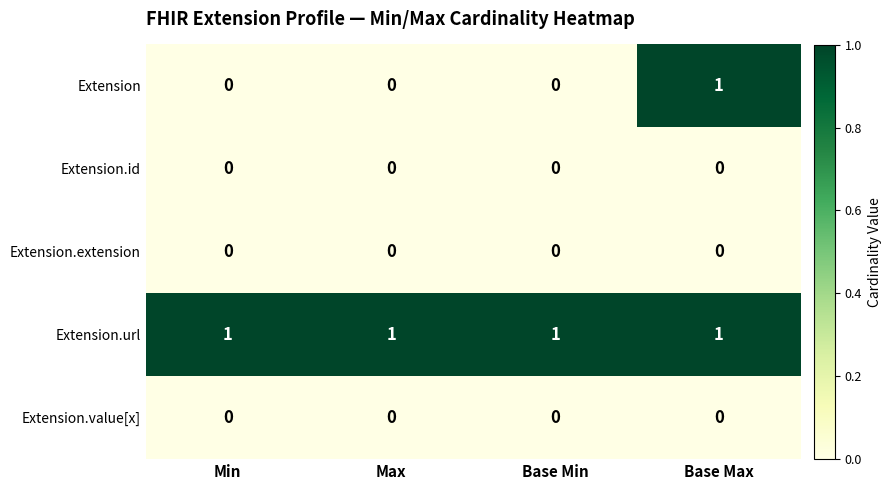

At which label does Extension reach its peak?

Base Max